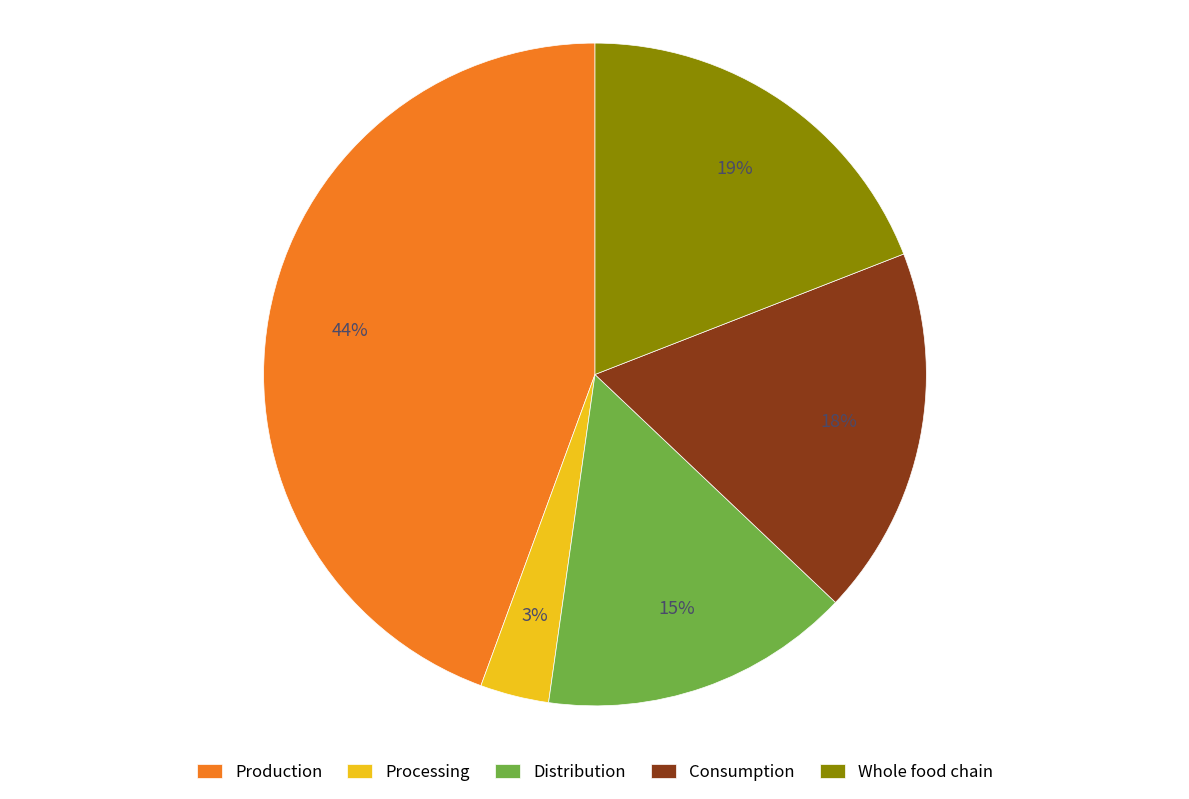

Is there any slice that represents more than half of the pie?

No